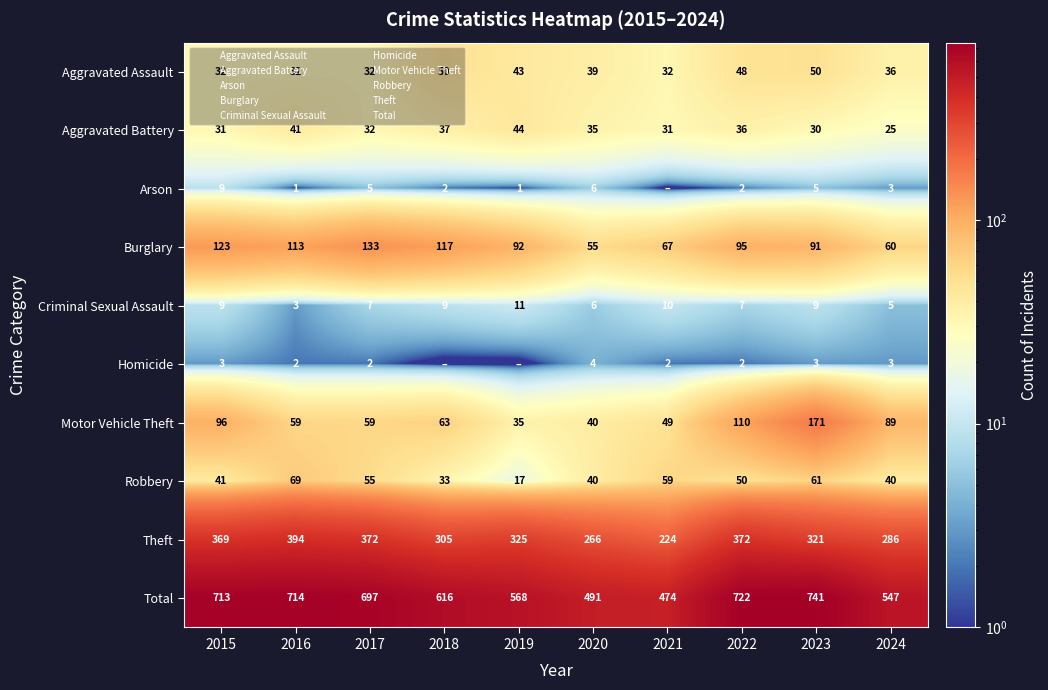

Which has a higher value, 2023 or 2021?

2023